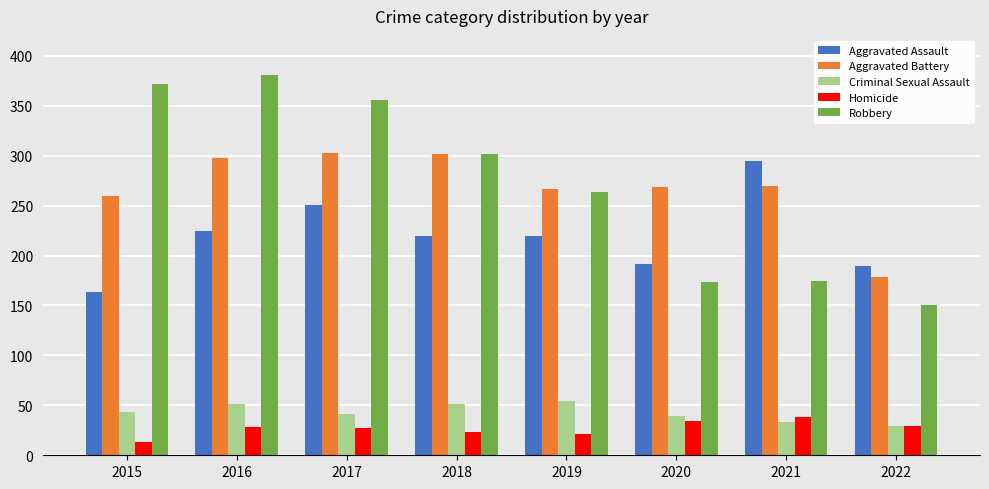

What is the difference between the highest and lowest values at 2016?

353